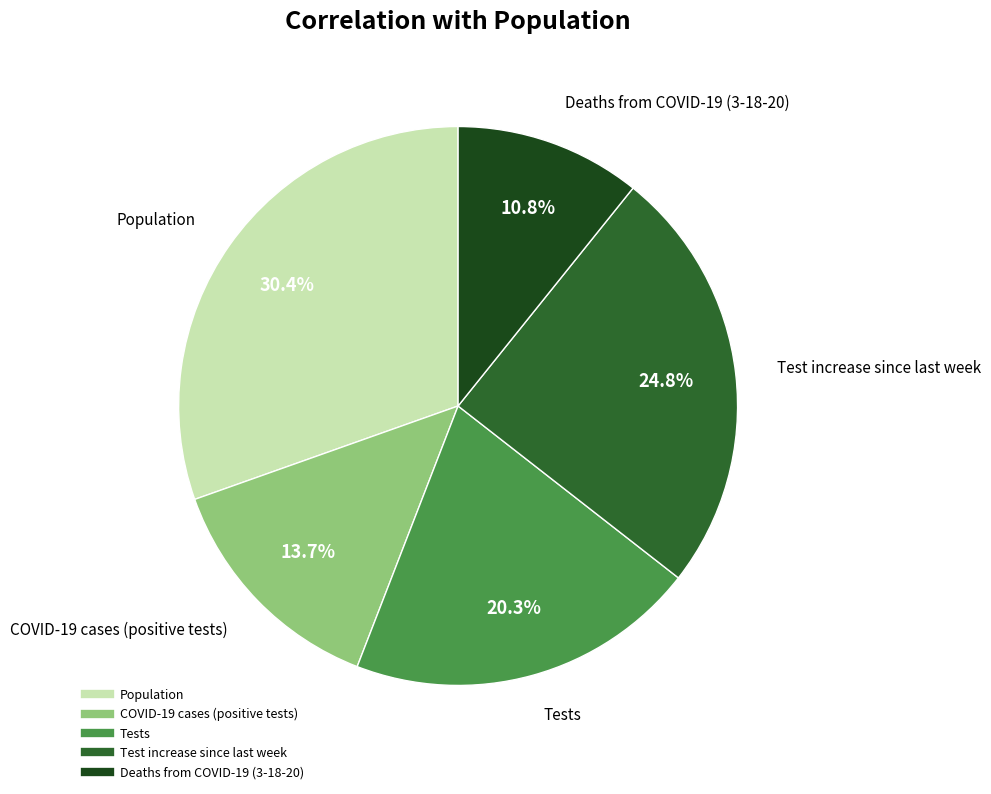

Is there any slice that represents more than half of the pie?

No